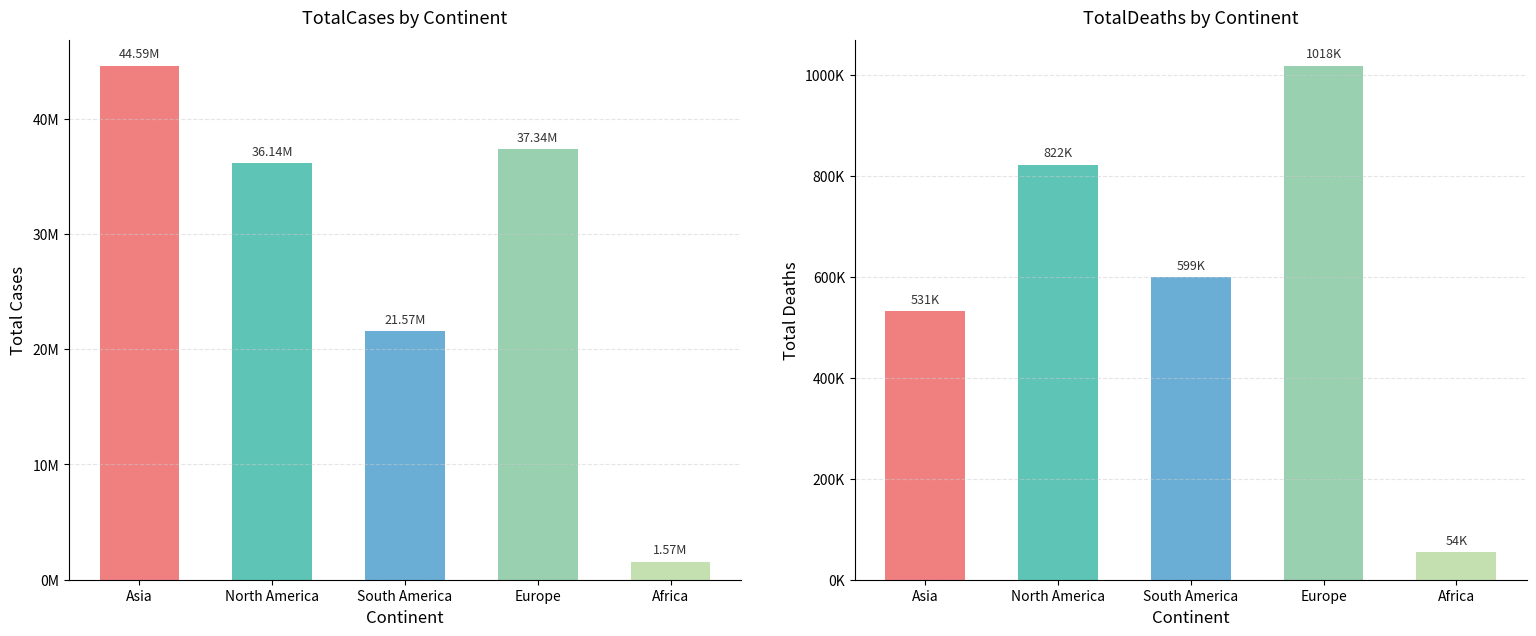

What is the difference between the second highest and minimum values in the TotalCases series?

35765898